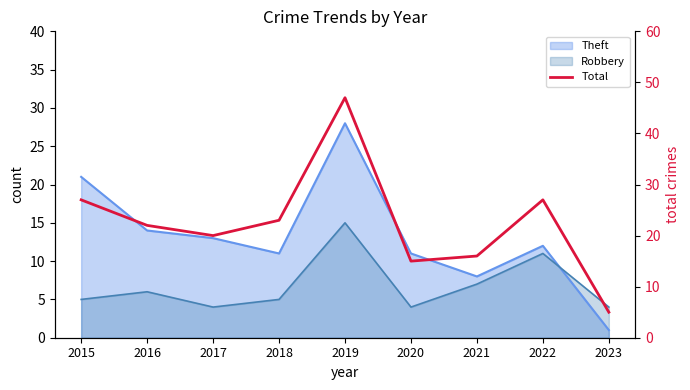

How many lines are shown in the chart?

1